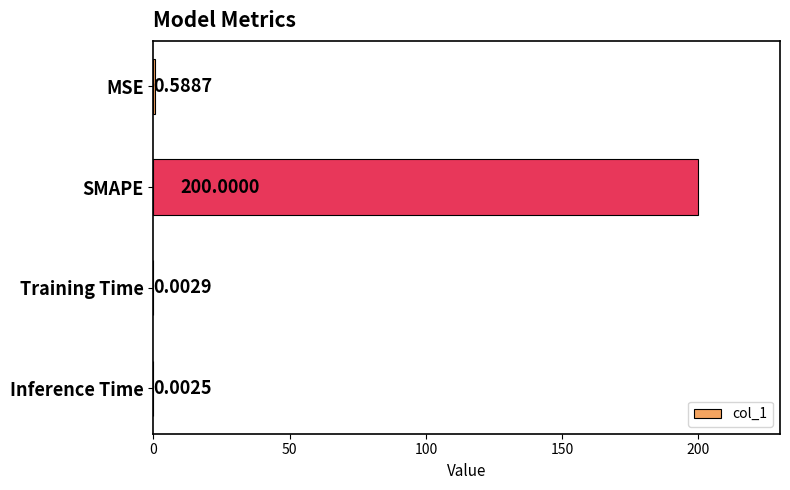

At which category does the chart reach its peak across all series?

SMAPE